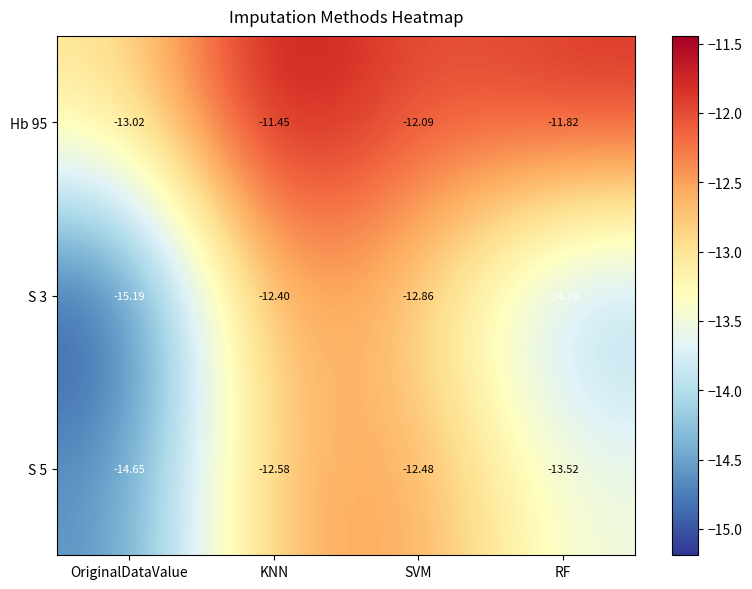

Which series changed the most between OriginalDataValue and SVM?

S 3